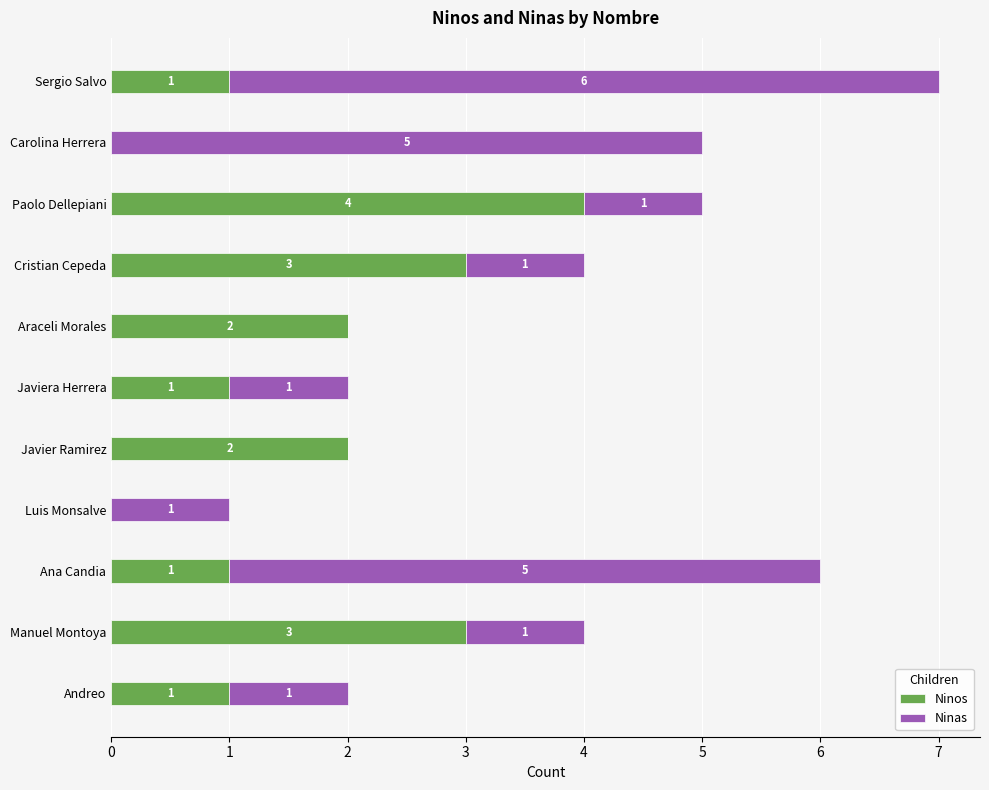

What are all the series names shown in the legend?

Ninos, Ninas